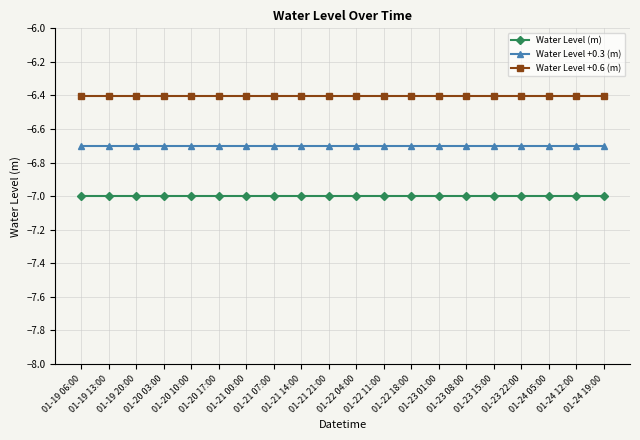

What is the difference between the highest and lowest values at 01-23 01:00?

0.6